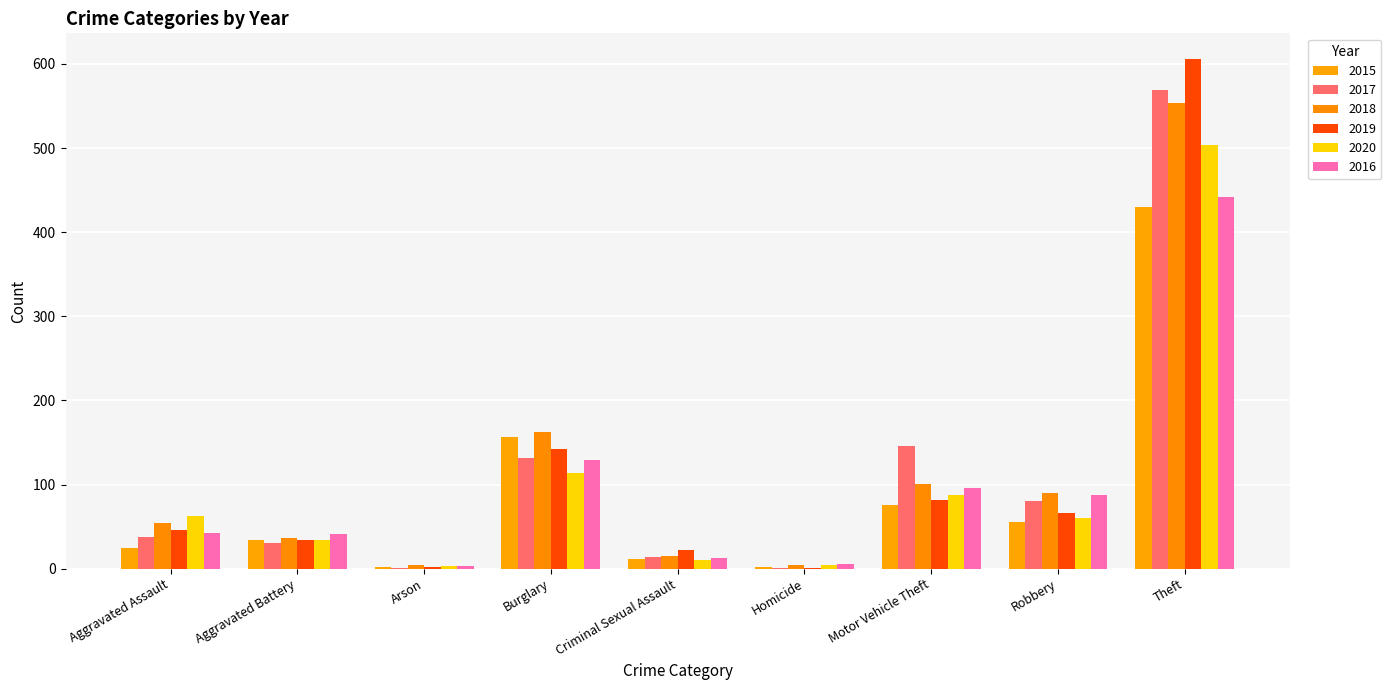

What is the difference between the maximum and minimum values in the 2019 series?

605